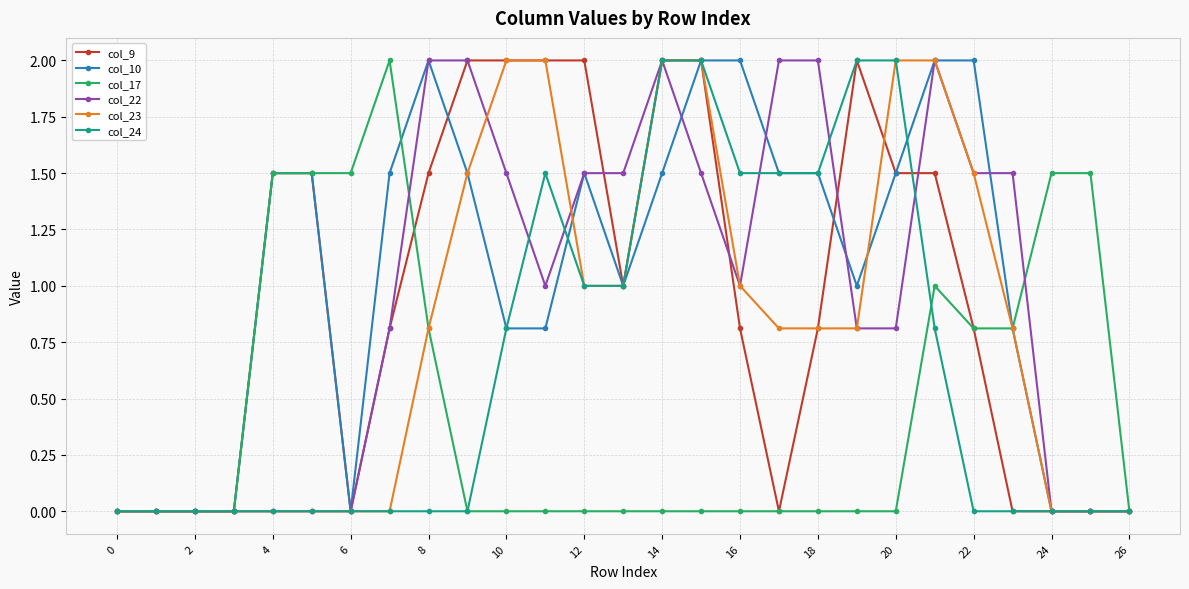

True or false: col_17 has more than 0 interior local peaks.

True